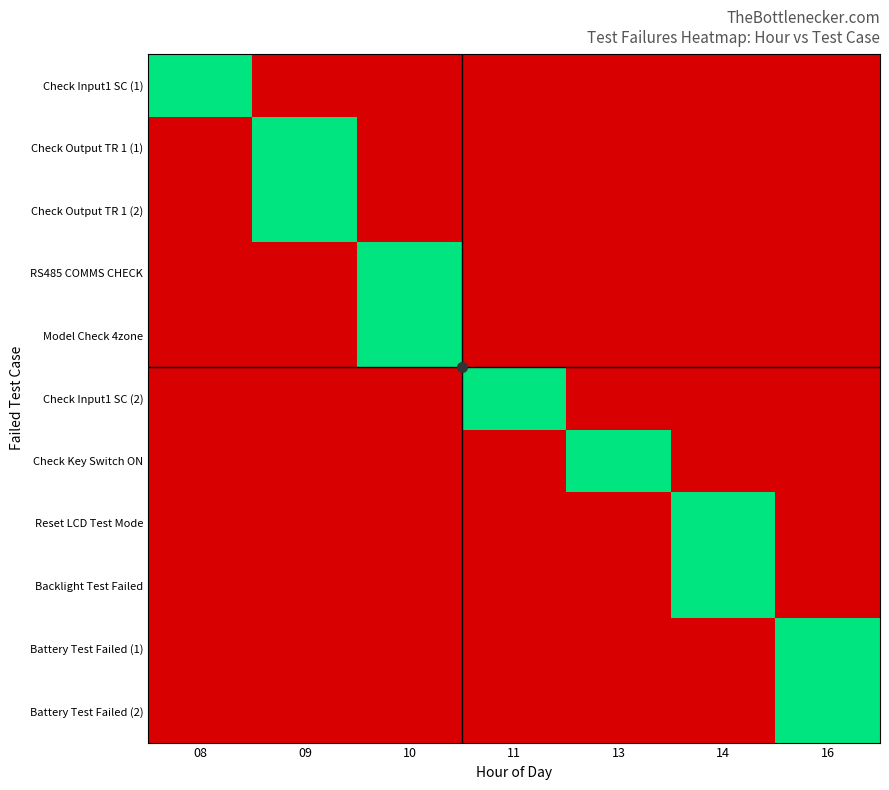

Reading left to right, extract all data points from this chart.

Check Input1 SC (1): 08=1	09=0	10=0	11=0	13=0	14=0	16=0
Check Output TR 1 (1): 08=0	09=1	10=0	11=0	13=0	14=0	16=0
Check Output TR 1 (2): 08=0	09=1	10=0	11=0	13=0	14=0	16=0
RS485 COMMS CHECK: 08=0	09=0	10=1	11=0	13=0	14=0	16=0
Model Check 4zone: 08=0	09=0	10=1	11=0	13=0	14=0	16=0
Check Input1 SC (2): 08=0	09=0	10=0	11=1	13=0	14=0	16=0
Check Key Switch ON: 08=0	09=0	10=0	11=0	13=1	14=0	16=0
Reset LCD Test Mode: 08=0	09=0	10=0	11=0	13=0	14=1	16=0
Backlight Test Failed: 08=0	09=0	10=0	11=0	13=0	14=1	16=0
Battery Test Failed (1): 08=0	09=0	10=0	11=0	13=0	14=0	16=1
Battery Test Failed (2): 08=0	09=0	10=0	11=0	13=0	14=0	16=1